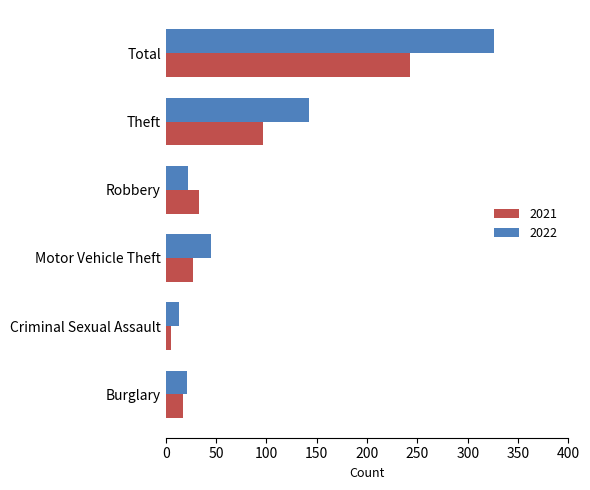

What is the difference between the maximum and minimum values in the 2021 series?

238